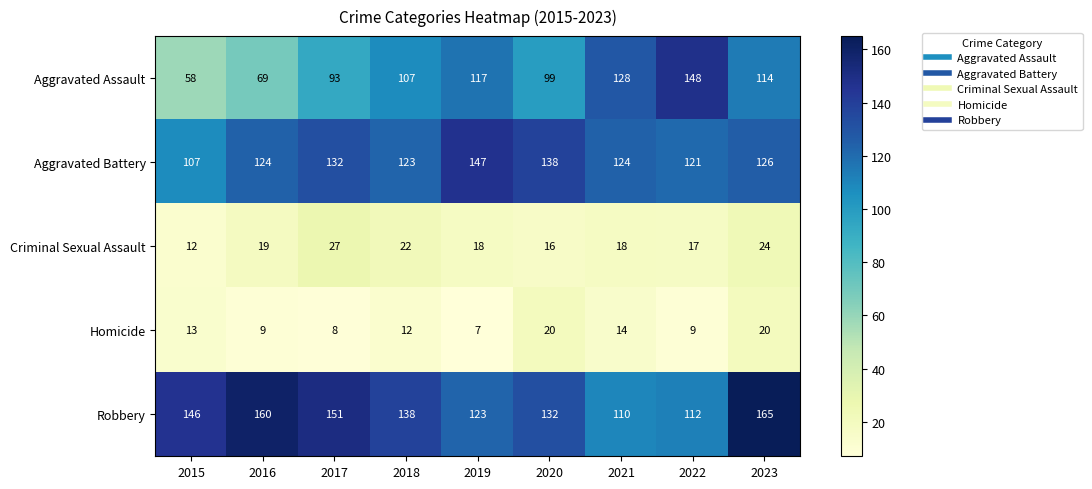

What is the minimum value for Robbery?

110